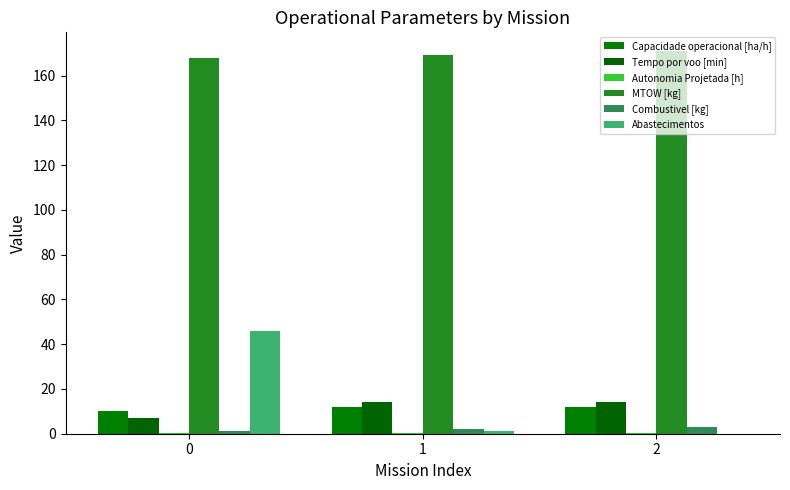

Are the bars grouped side by side (vs. stacked)?

Yes